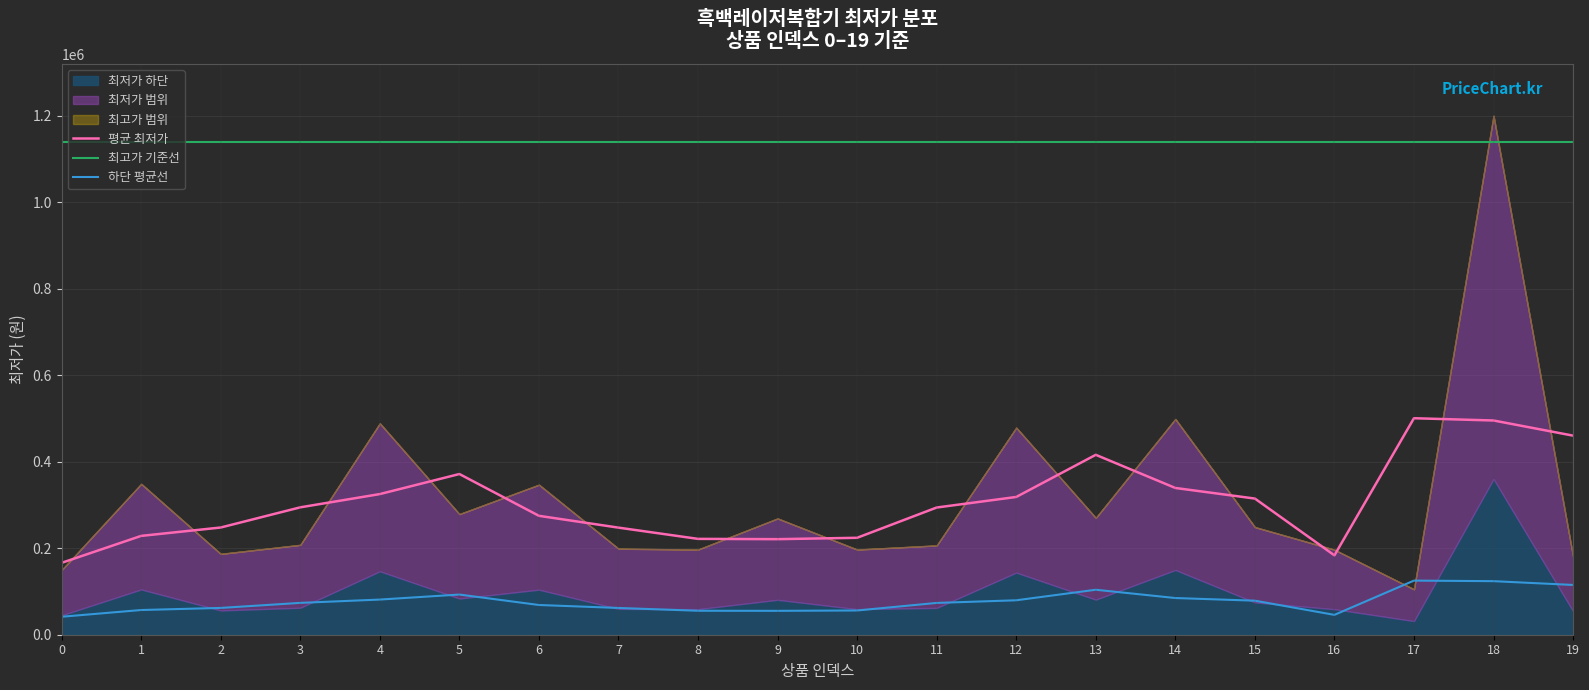

Reading left to right, transcribe all the data shown in this chart.

평균 최저가: 166253.3	228586.7	247963.3	294626.7	325293.3	371663.3	275000.0	247666.7	221666.7	221000.0	224186.7	294186.7	318606.7	416086.7	339420.0	314900.0	183590.0	500700.0	495463.3	460440.0
최고가 기준선: 1140313.5	1140313.5	1140313.5	1140313.5	1140313.5	1140313.5	1140313.5	1140313.5	1140313.5	1140313.5	1140313.5	1140313.5	1140313.5	1140313.5	1140313.5	1140313.5	1140313.5	1140313.5	1140313.5	1140313.5
하단 평균선: 41563.3	57146.7	61990.8	73656.7	81323.3	92915.8	68750.0	61916.7	55416.7	55250.0	56046.7	73546.7	79651.7	104021.7	84855.0	78725.0	45897.5	125175.0	123865.8	115110.0